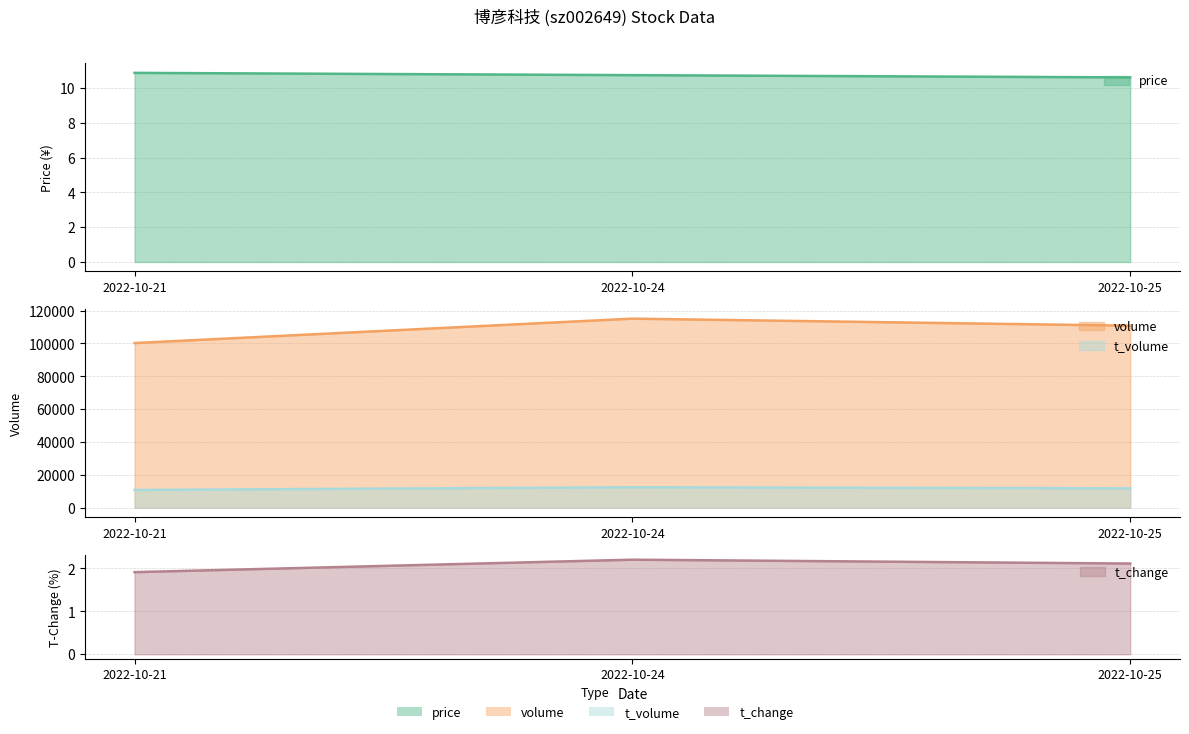

What is the lowest value of the t_change series?

1.9